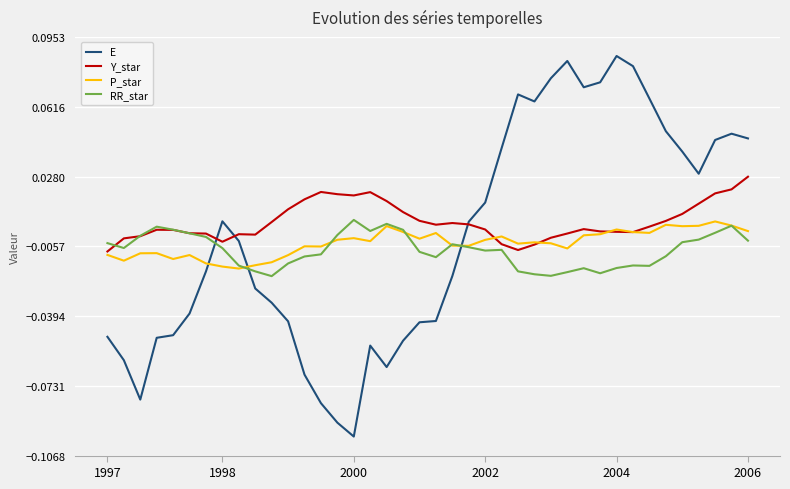

How many intersections are there between E and P_star?

3